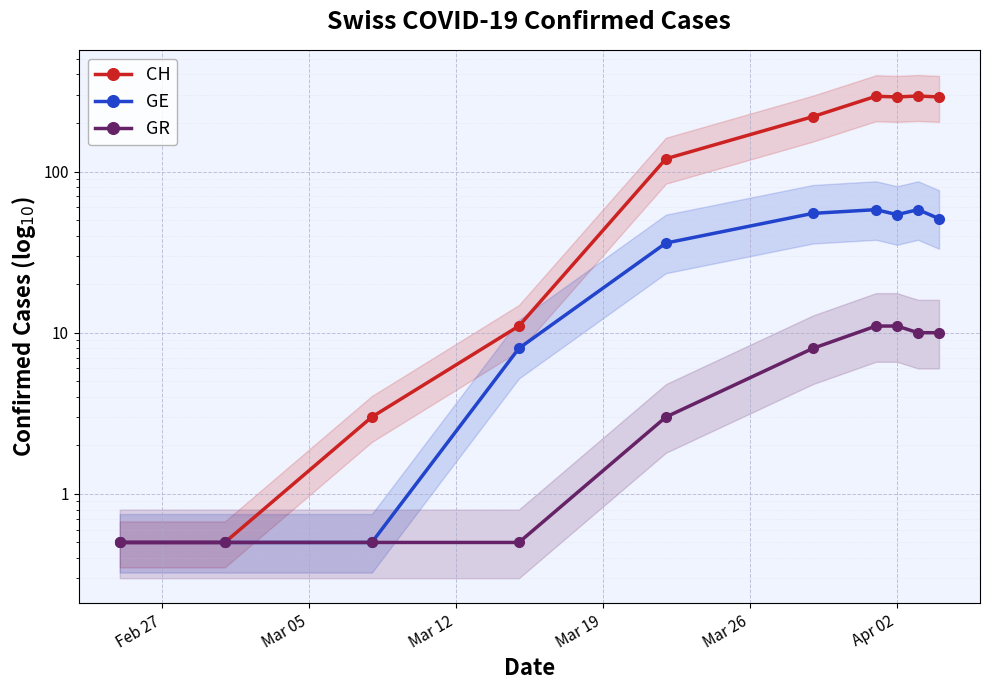

What is the difference between the maximum and minimum values in the GE series?

57.5